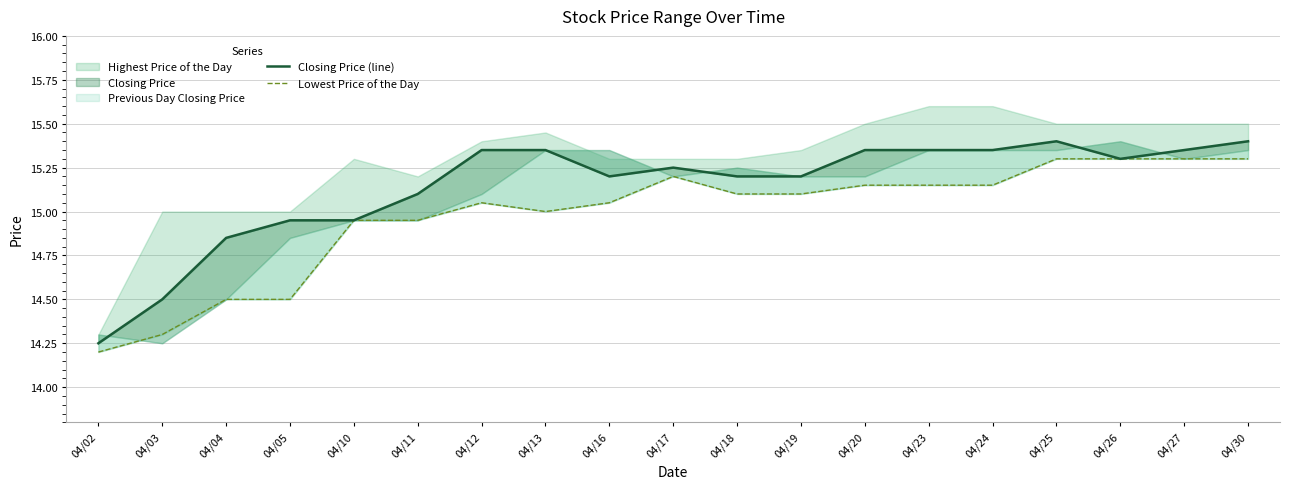

What is the difference between the maximum and minimum values in the Lowest Price of the Day series?

1.1